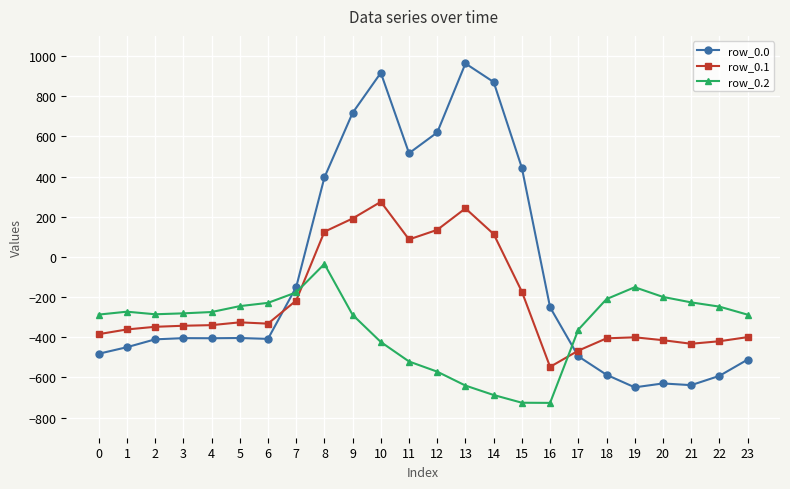

Between which two adjacent categories do row_0.1 and row_0.0 first intersect?

6 and 7